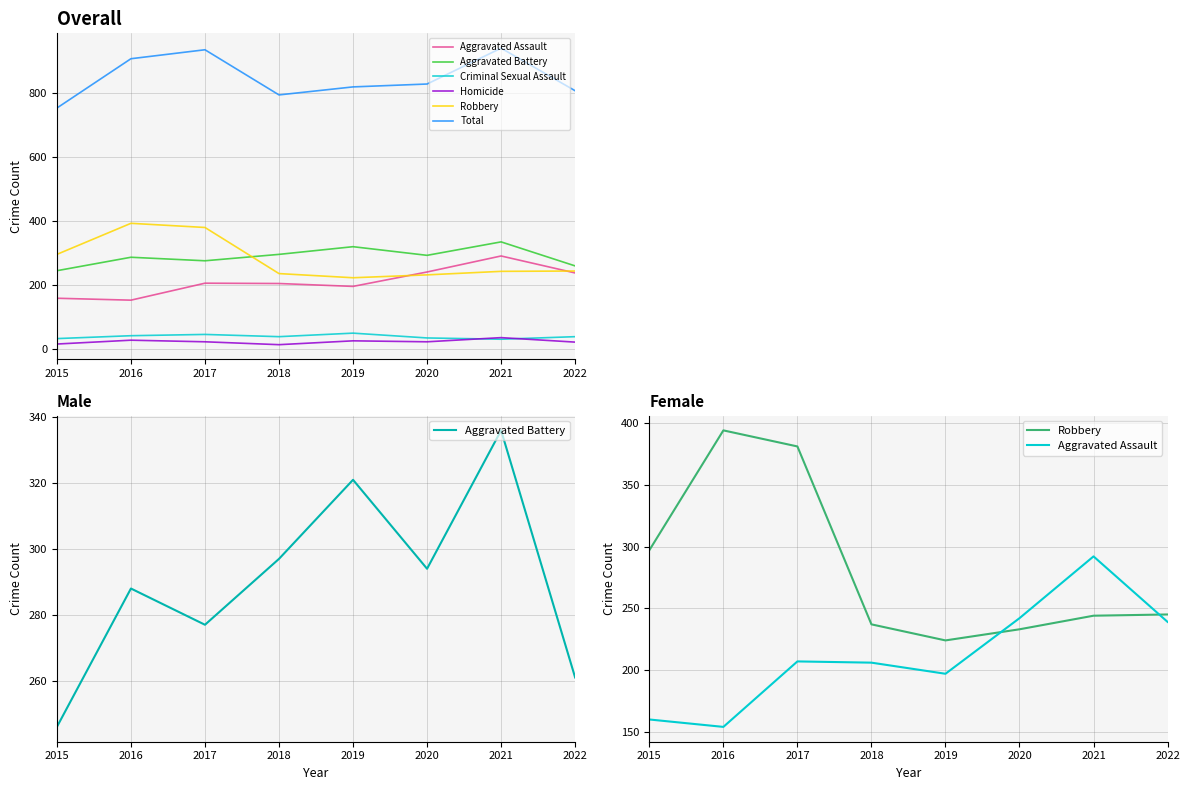

Read the Homicide value at 2022, to the nearest 5.

25